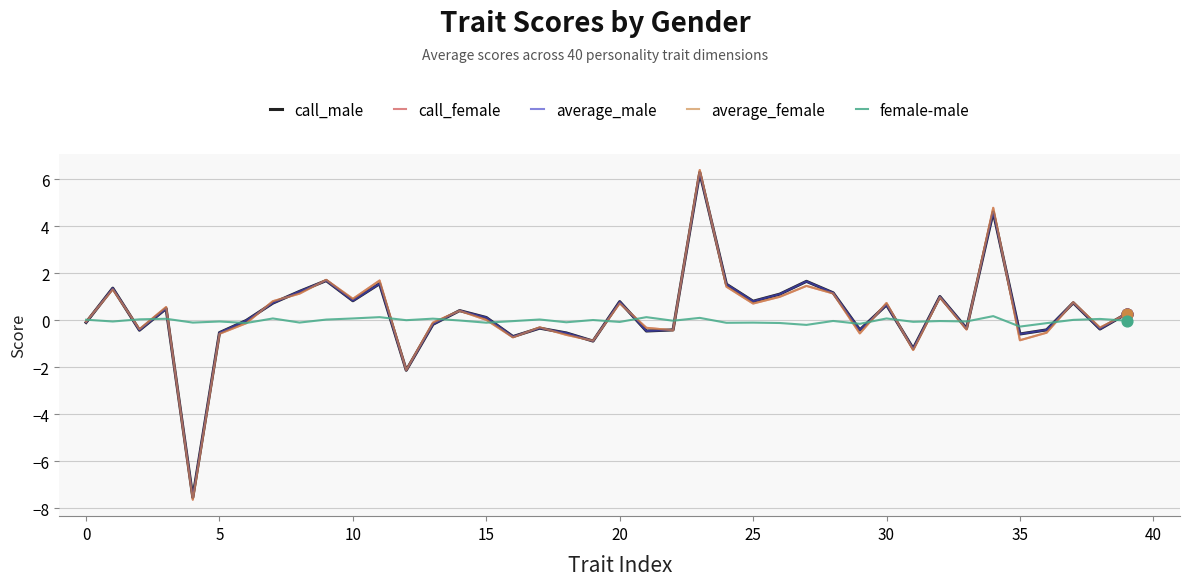

Which series has the widest spread of values?

average_female